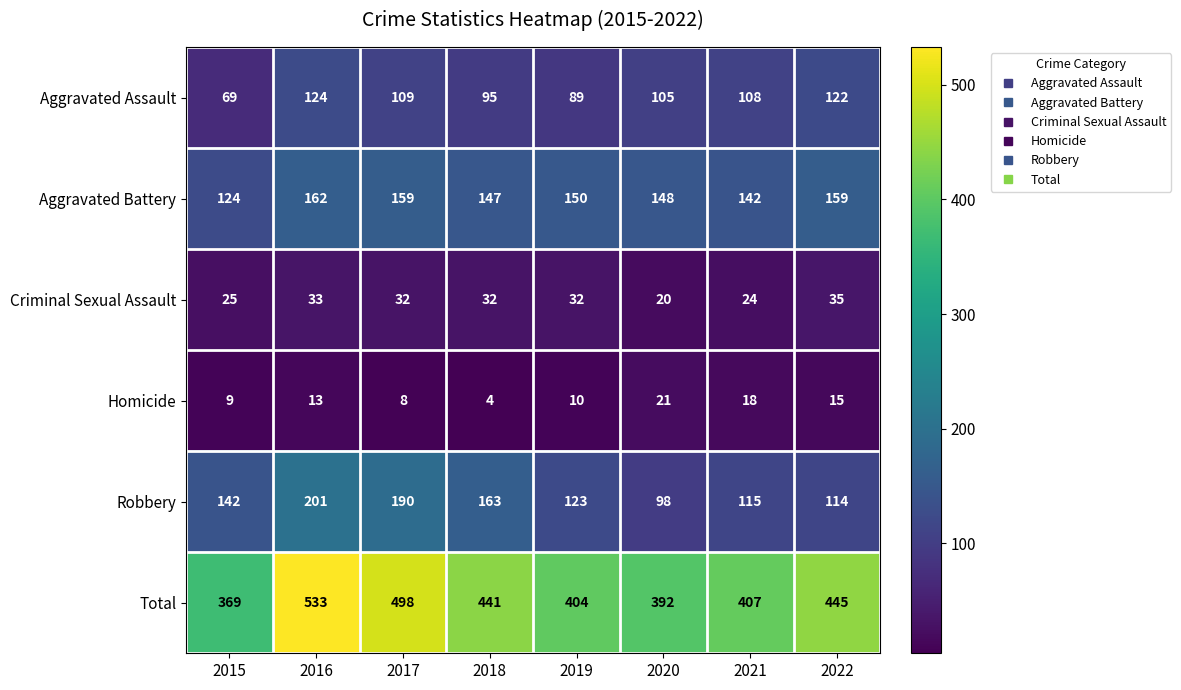

Is it true that Homicide equals 10 at 2019?

True